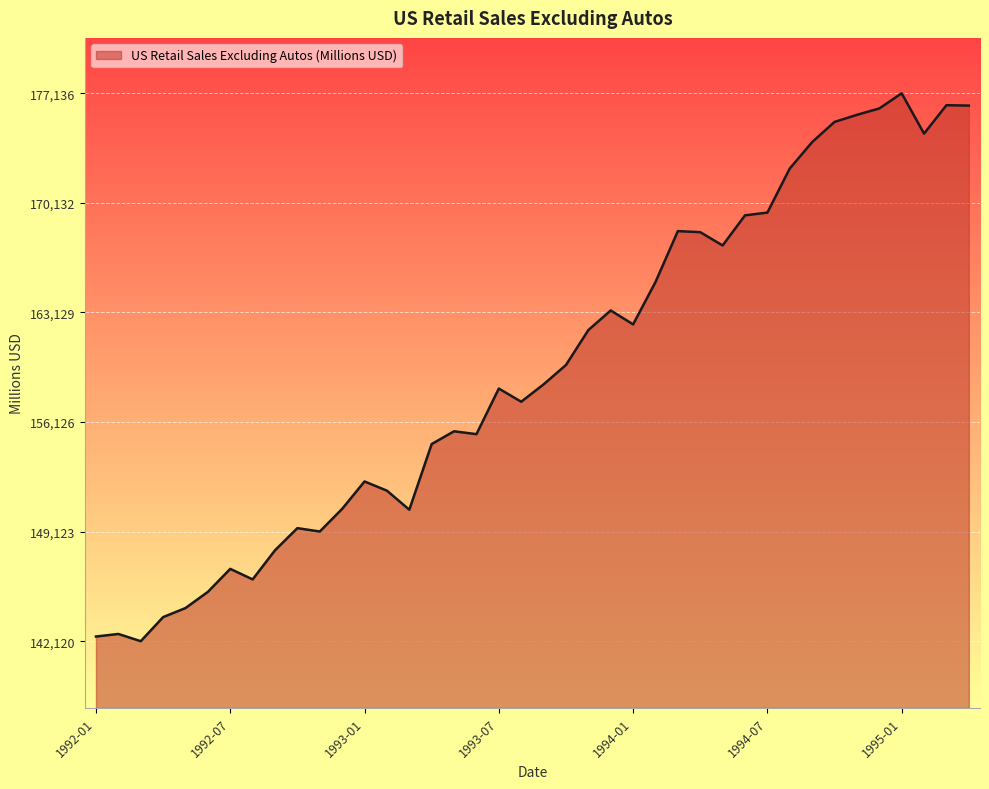

What is the maximum value shown in the chart?

177136